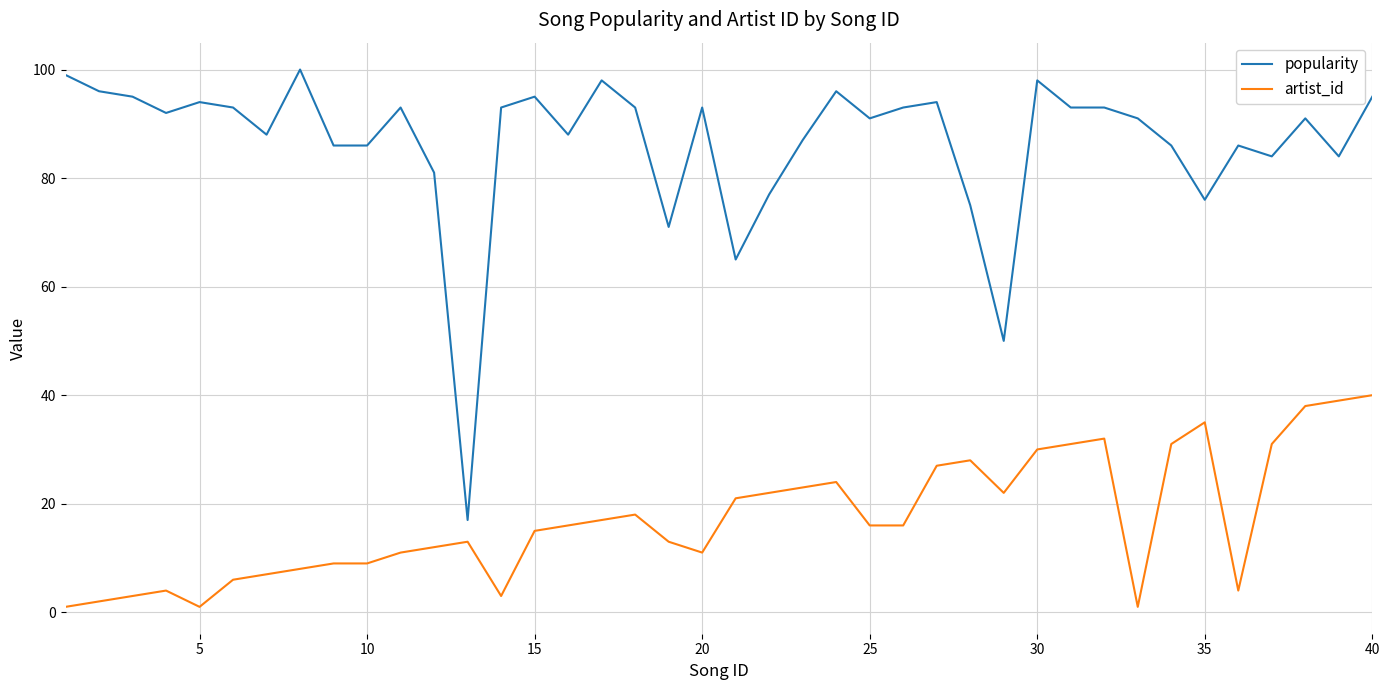

Rank the series by their average value, from highest to lowest.

popularity, artist_id